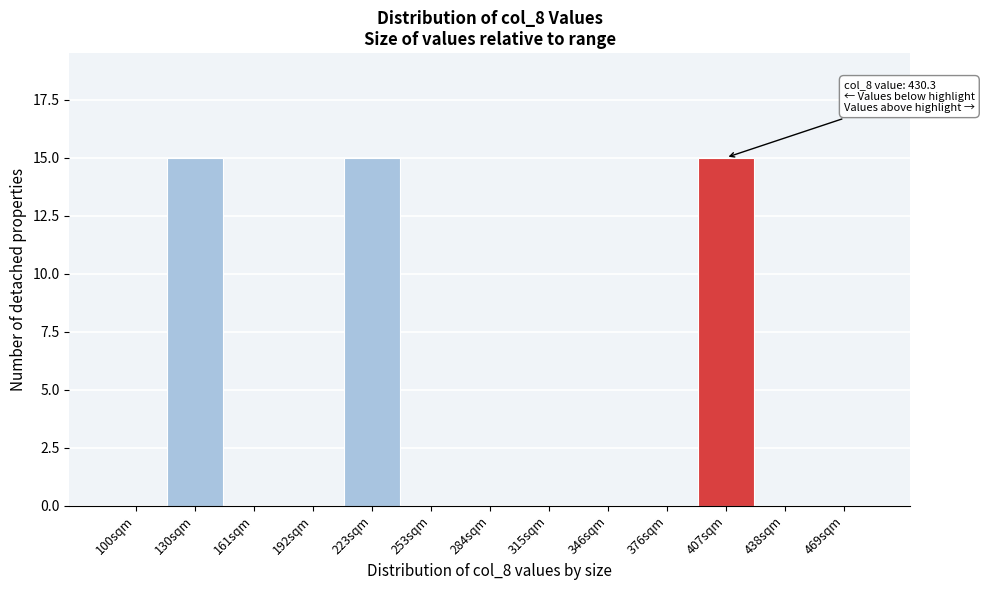

Reading left to right, list all the values displayed in this chart.

100sqm=0	130sqm=15	161sqm=0	192sqm=0	223sqm=15	253sqm=0	284sqm=0	315sqm=0	346sqm=0	376sqm=0	407sqm=15	438sqm=0	469sqm=0